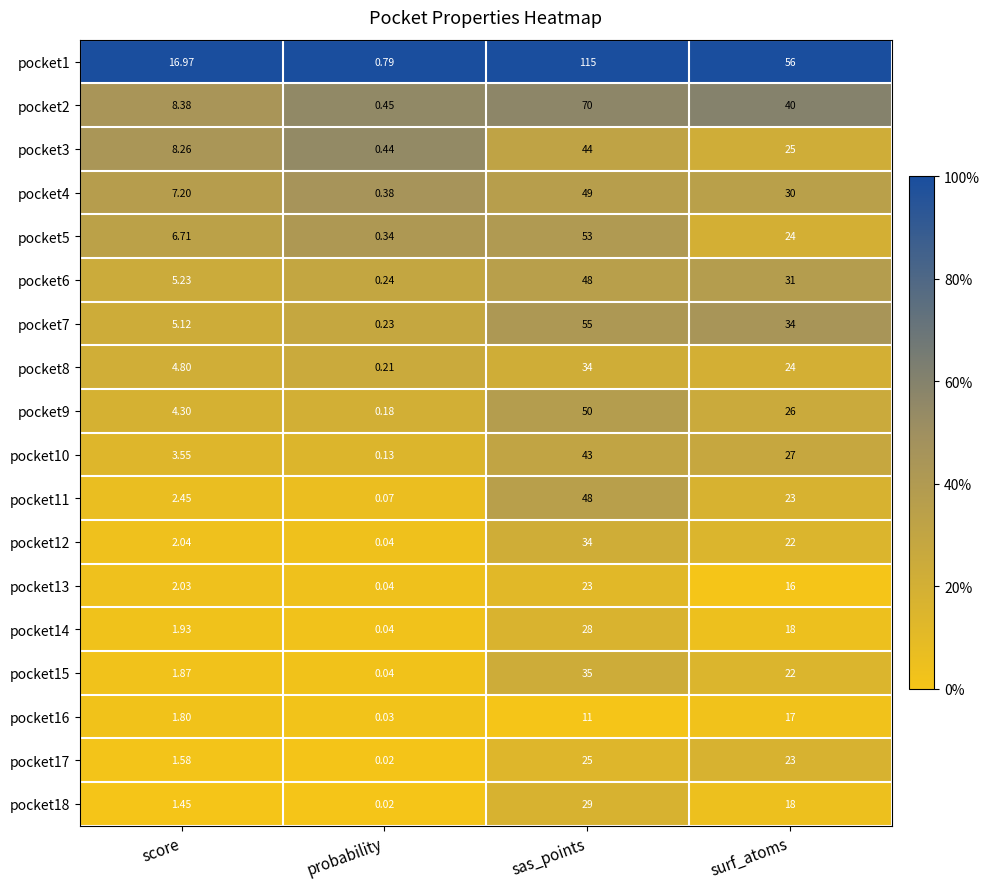

At which category is the sum across all series the highest?

sas_points